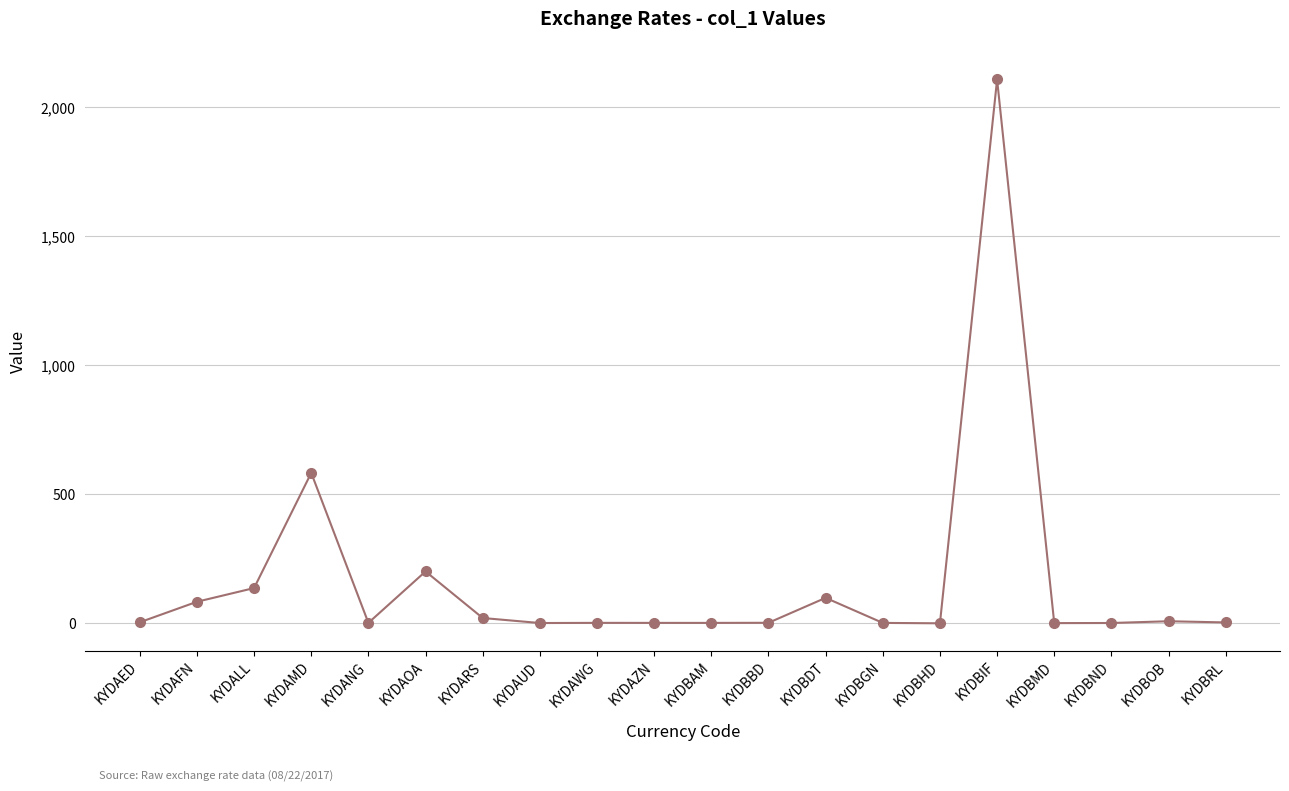

What is the value of the 3rd point from the left?

137.0